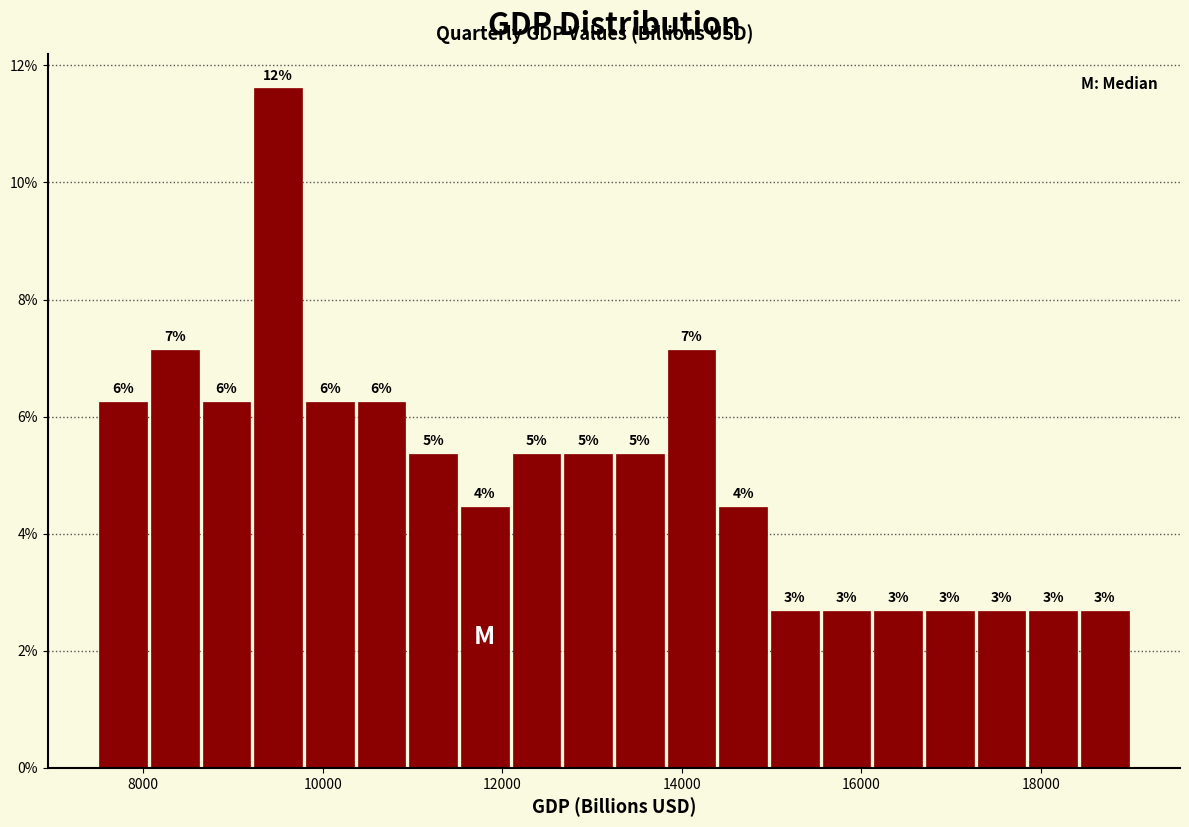

Read against the x-axis, roughly where is the centre of the tallest bar?

9600